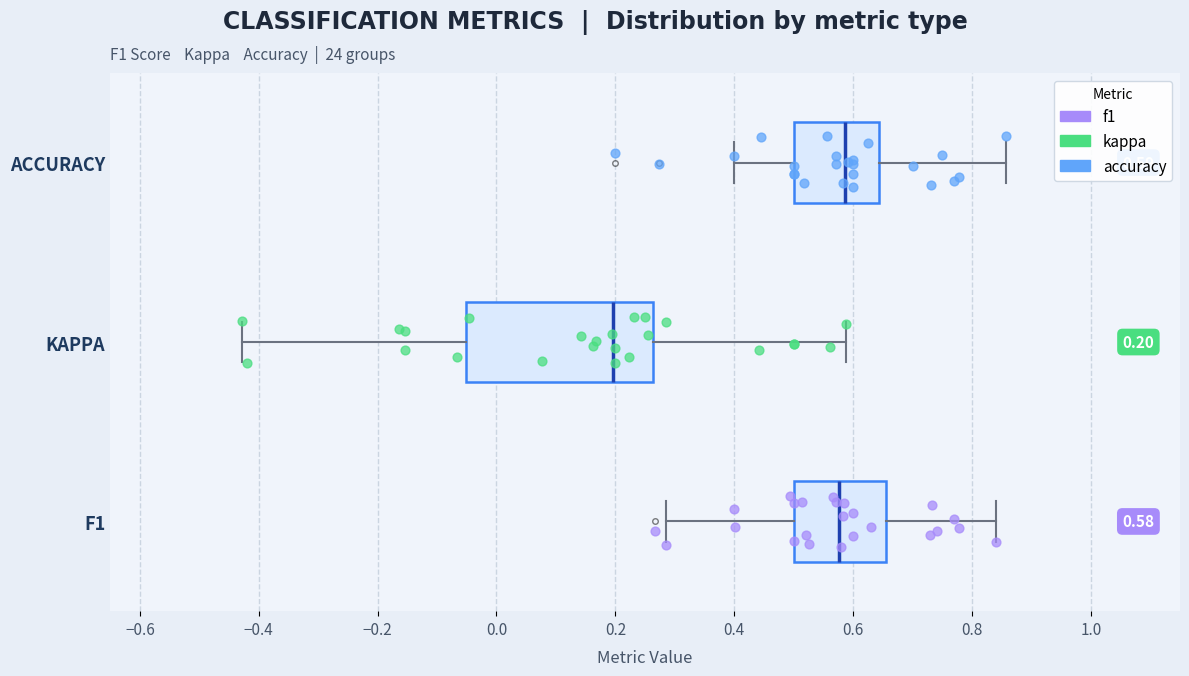

Comparing the boxes themselves (not the whiskers), which one is the widest?

KAPPA